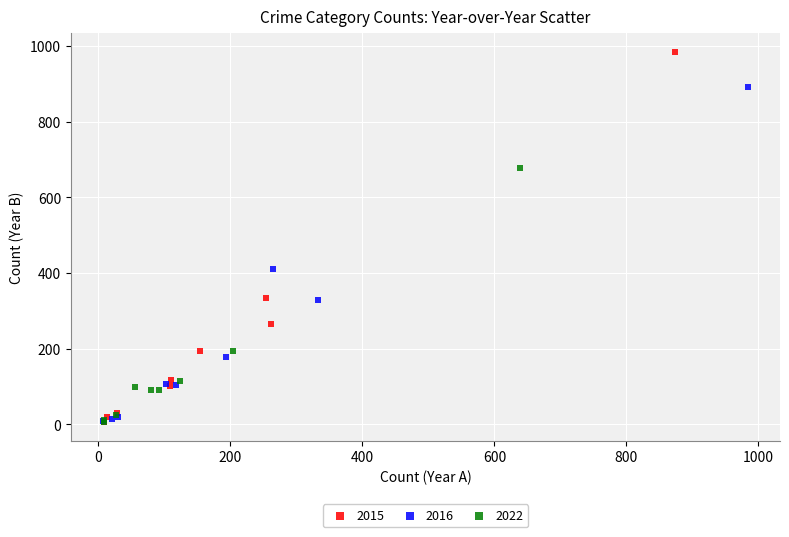

Which series has the widest spread of Y values?

2015